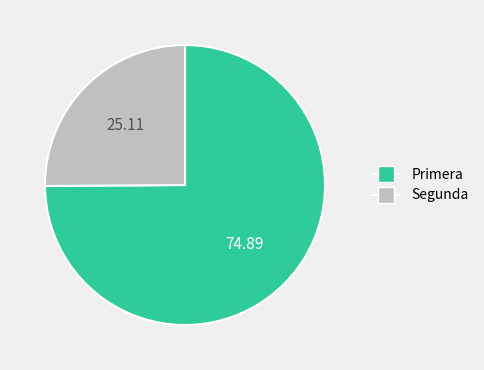

Is there a majority slice in this chart?

Yes